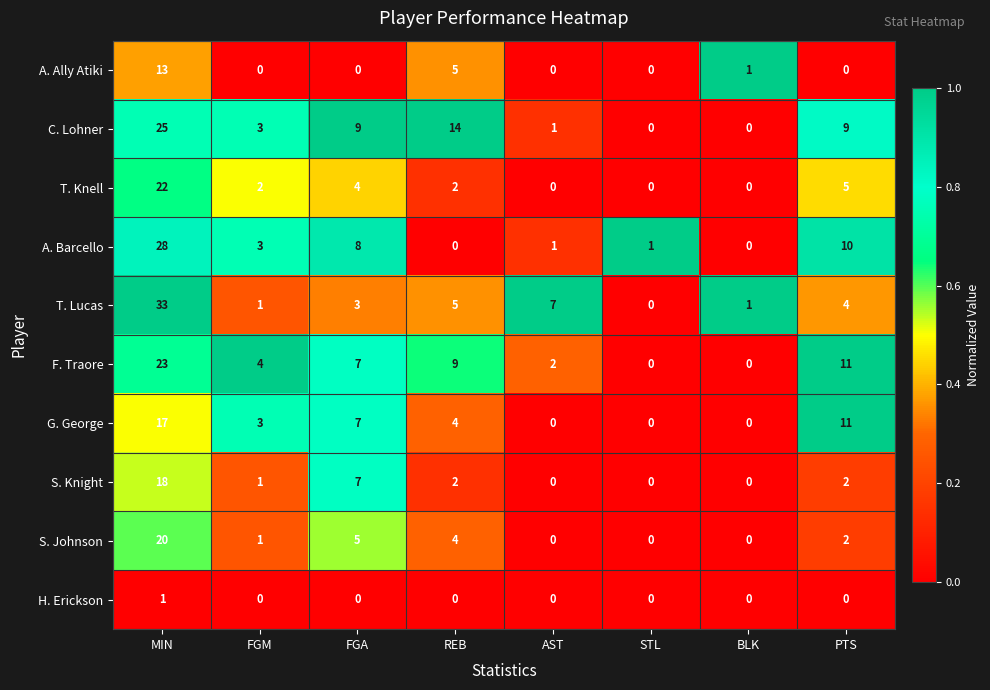

Between REB and STL, which series saw the biggest shift?

C. Lohner